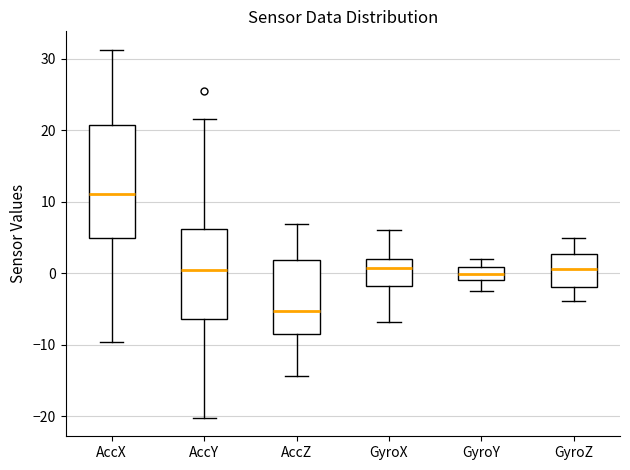

Where does the lower whisker of the box for AccY end on the y-axis? The values are not printed on the chart, so give them approximately, as read against the axis.

-20